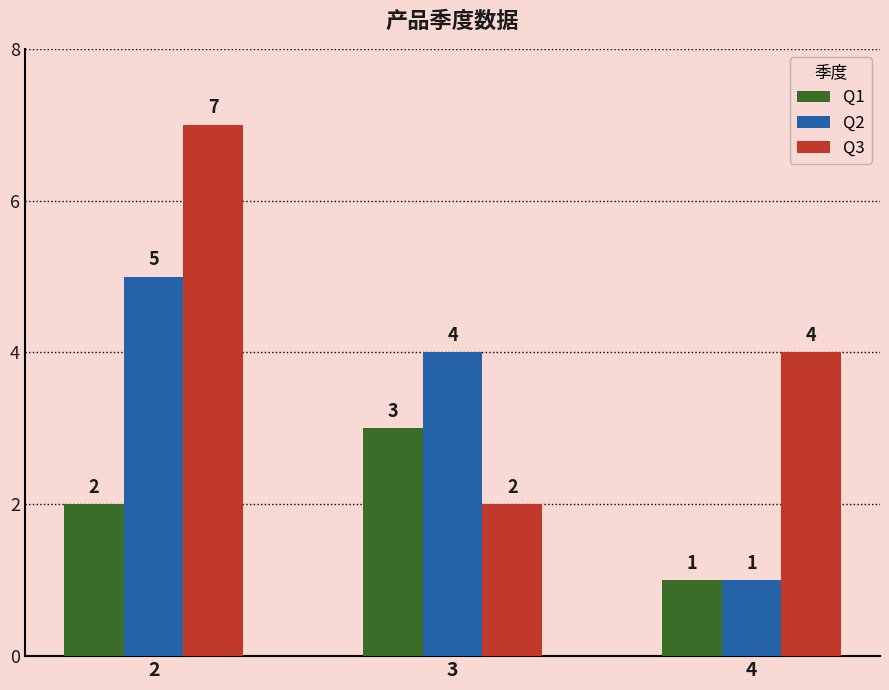

At which category is the sum across all series the highest?

2